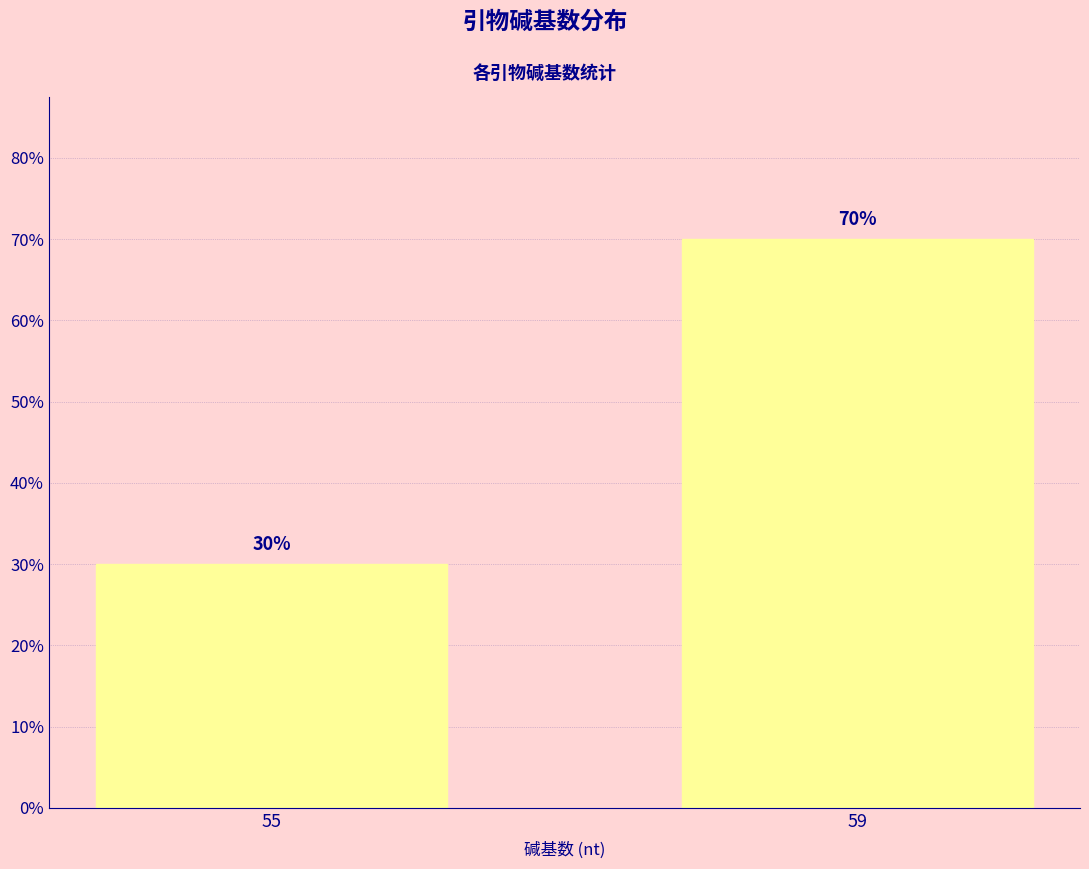

What is the difference between the maximum and minimum values?

40